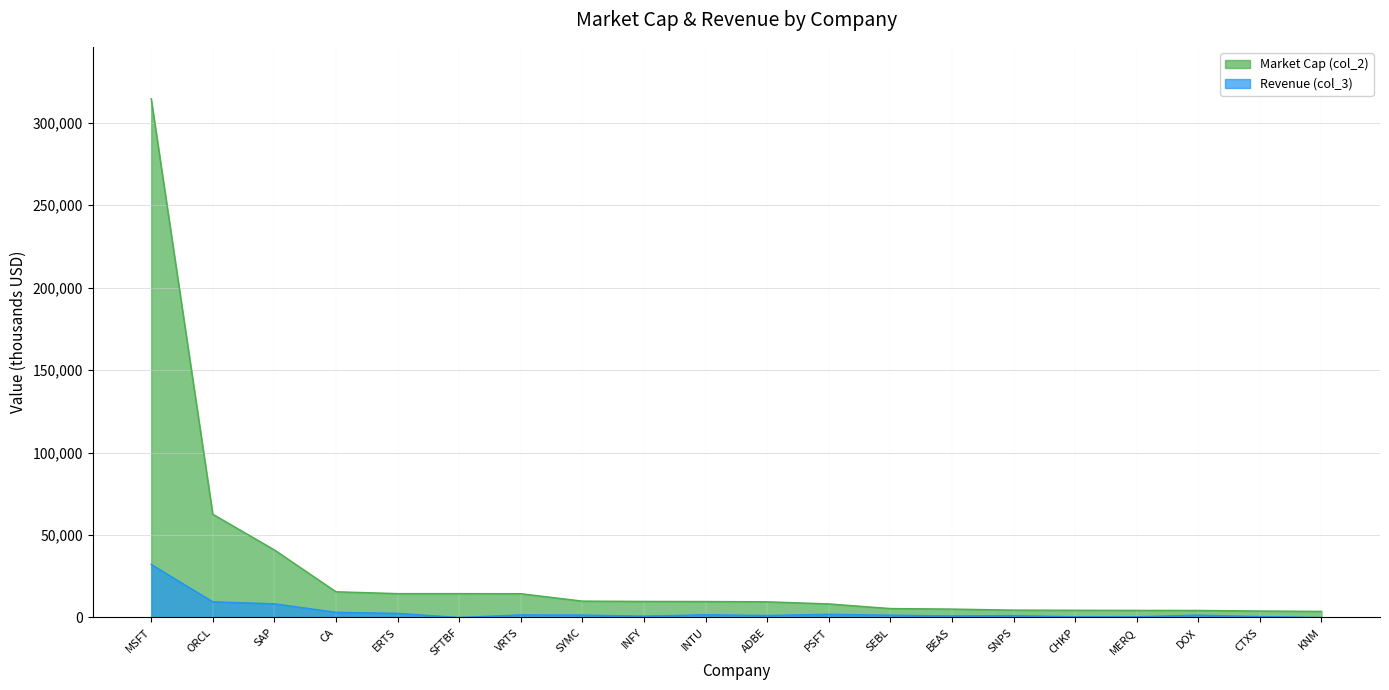

What is the value of the Revenue (col_3) point at the 8th from the left?

1482